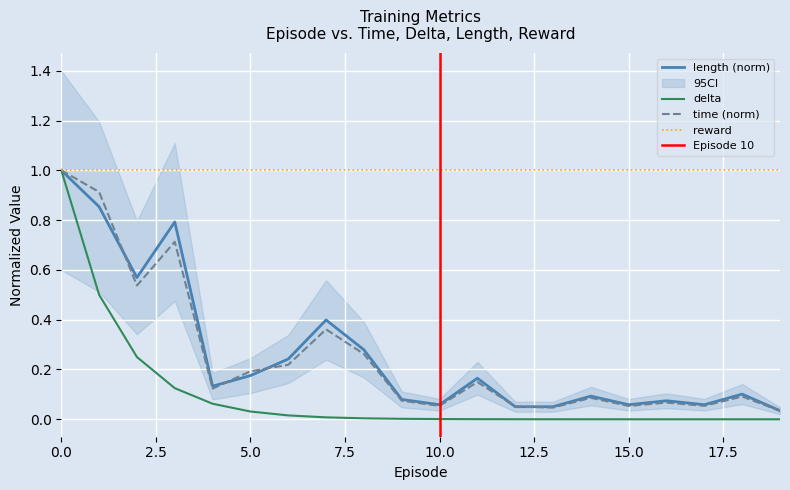

How many times do length and delta cross each other?

1